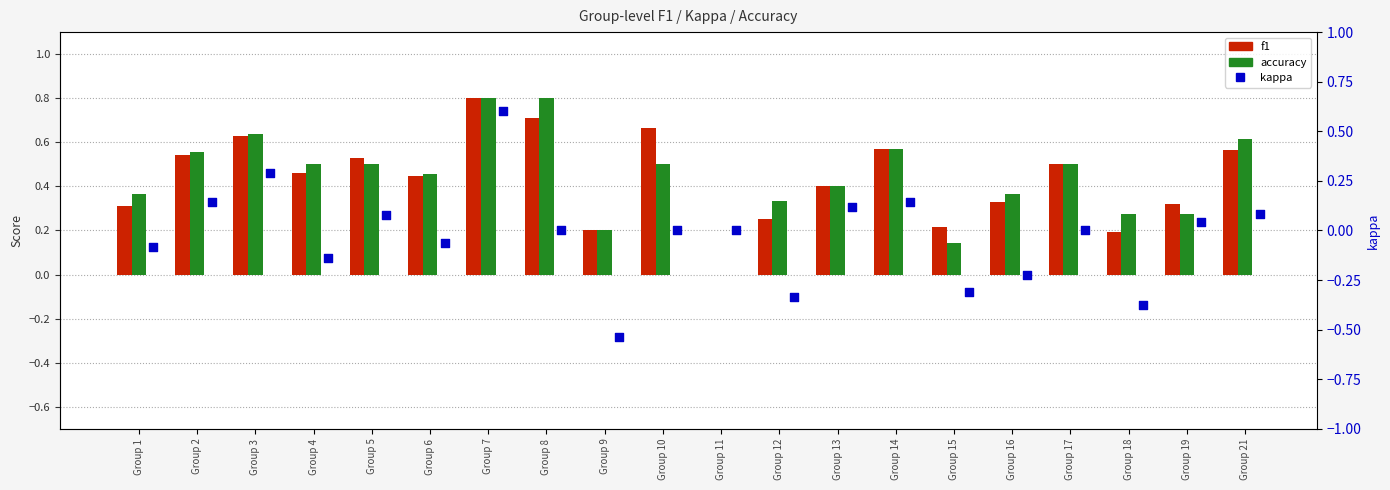

Which series contains the highest Y value?

f1